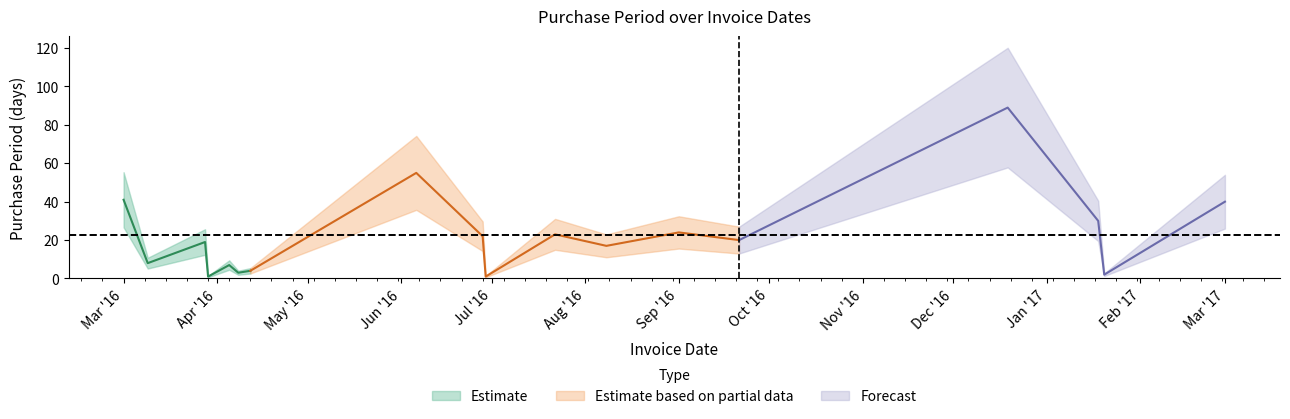

Between 2016-04-05 and 2016-04-12, which is larger?

2016-04-05